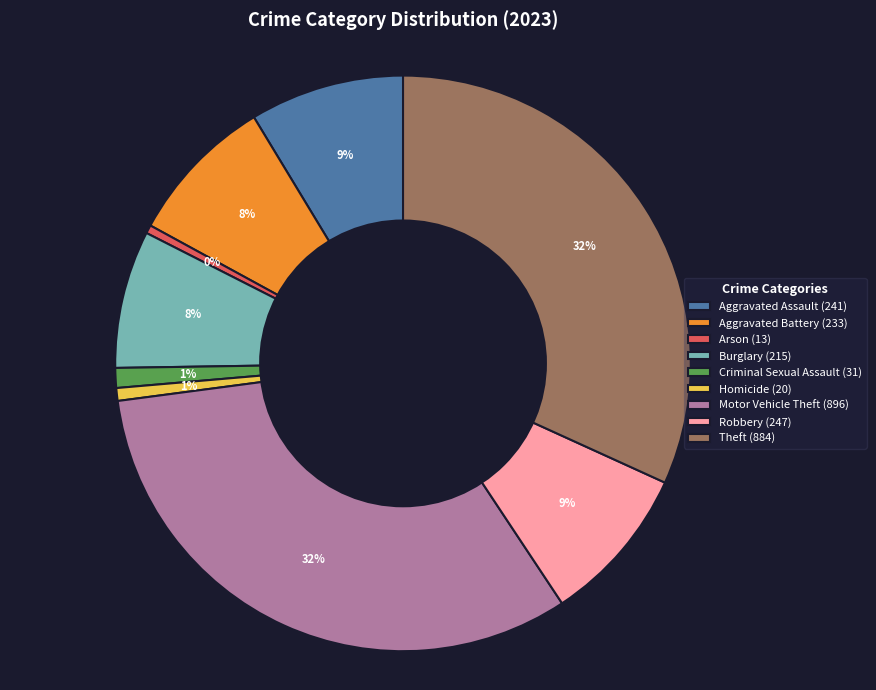

To the nearest percent, what is the difference between the largest and smallest slice percentages?

32%